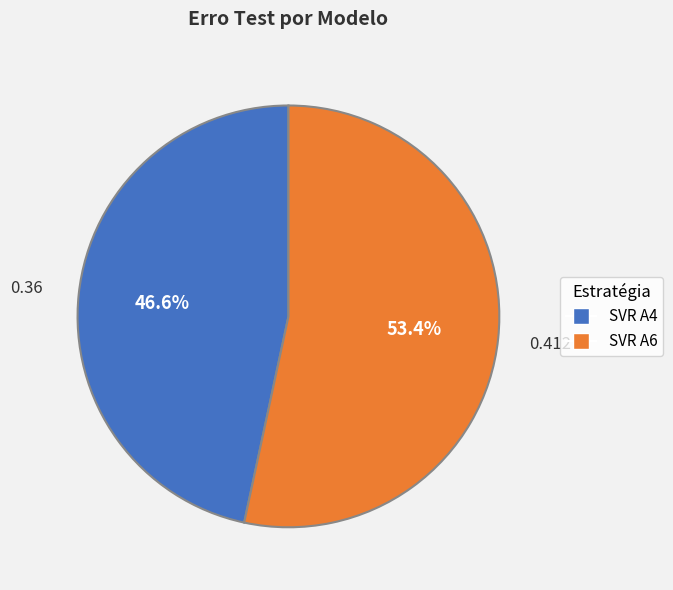

Does SVR A6 represent more than half of the total?

Yes